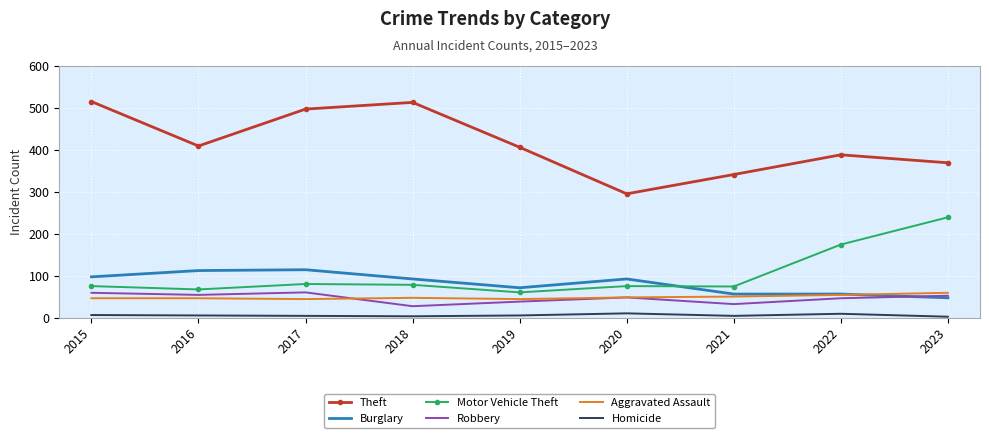

True or false: Motor Vehicle Theft and Homicide intersect in this chart.

False